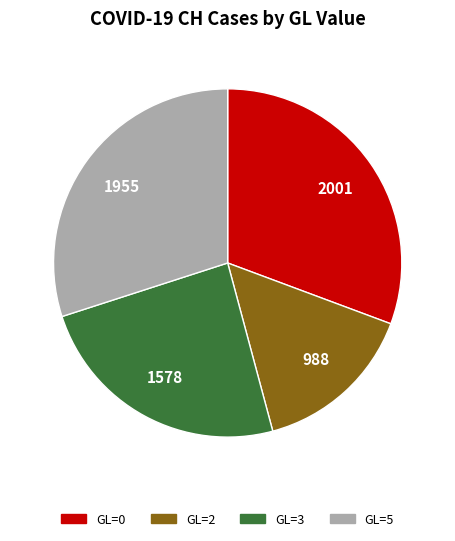

Which slice is the largest?

GL=0